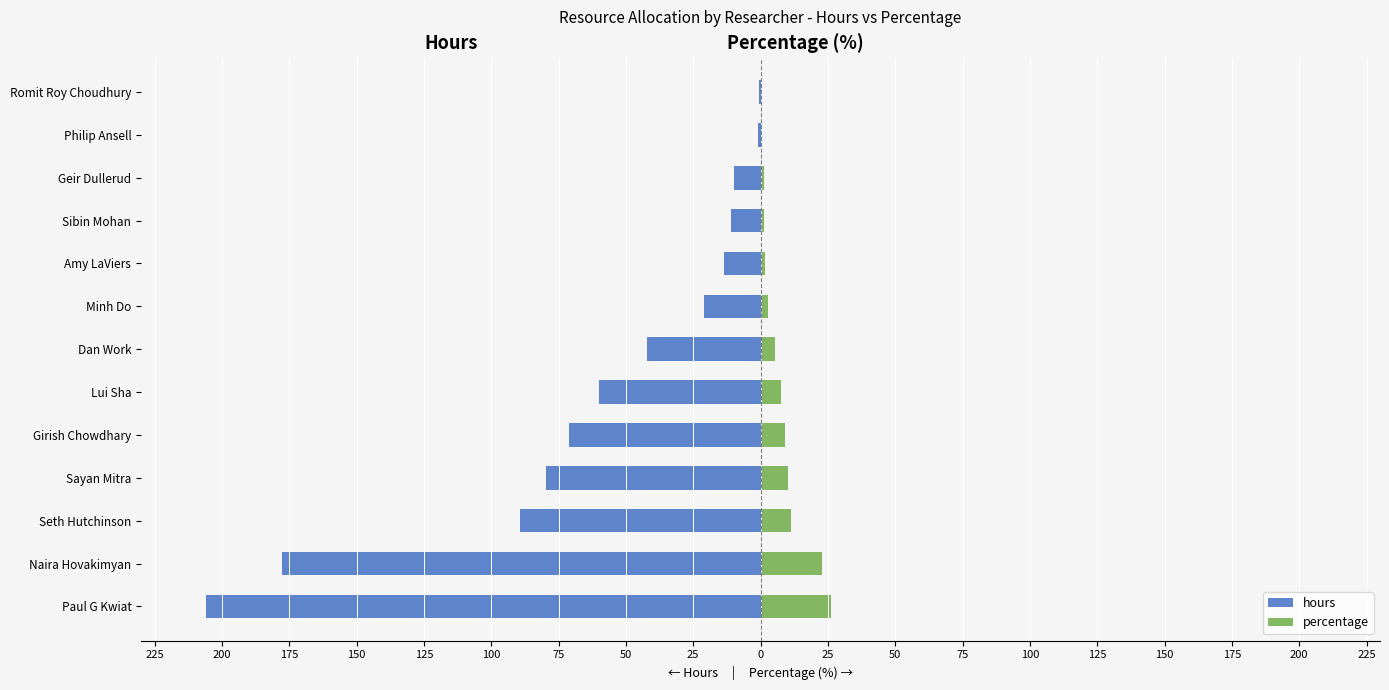

Which series has the largest range (max minus min)?

hours